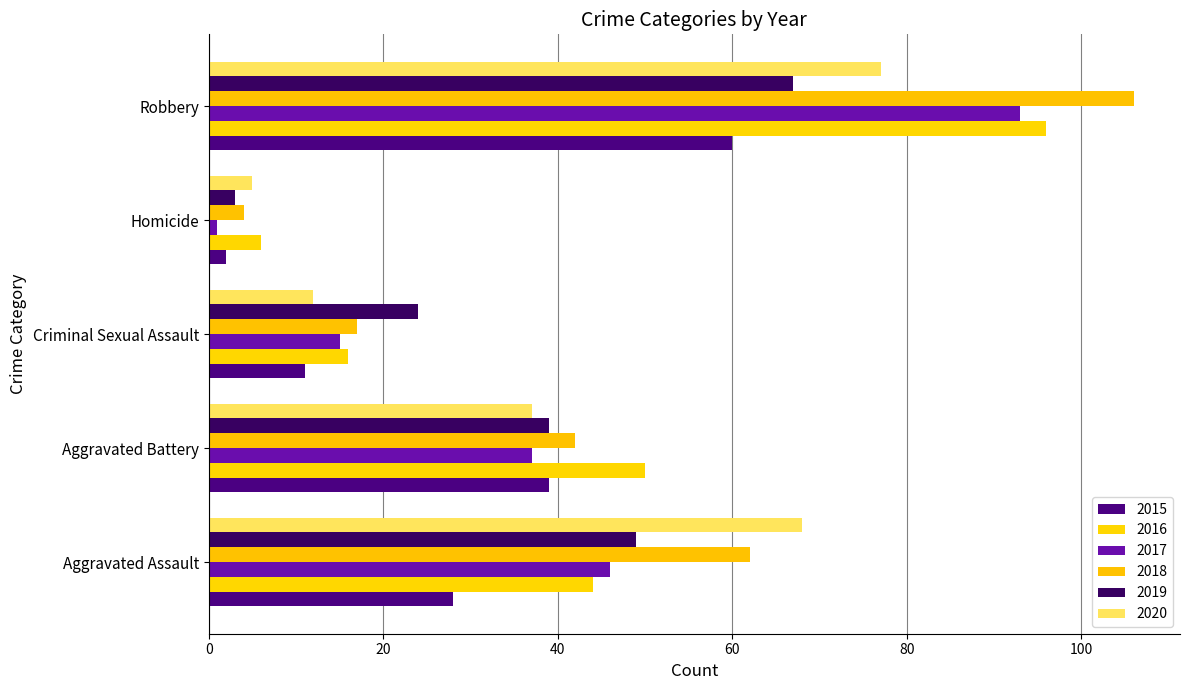

The value of 2017 at Criminal Sexual Assault is 15. True or false?

True